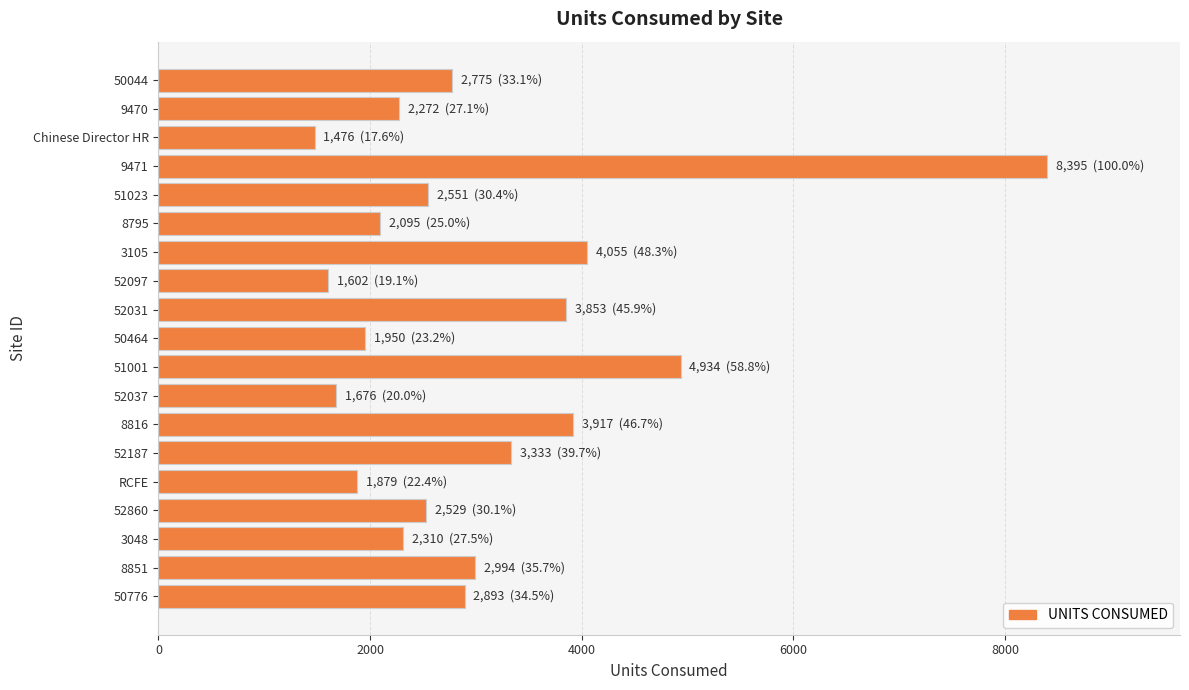

What is the greatest value displayed?

8395